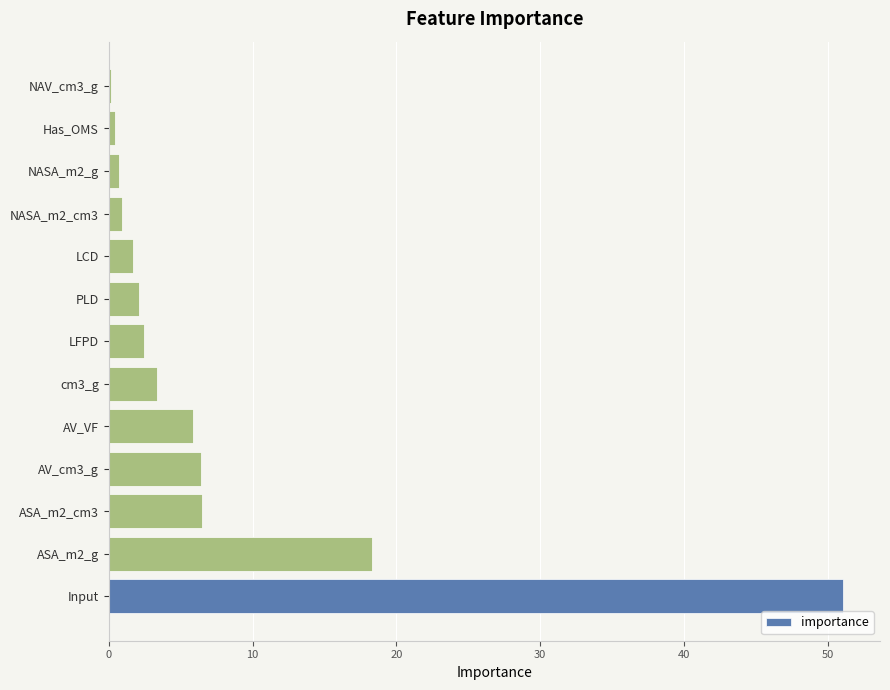

What is the average value?

7.7